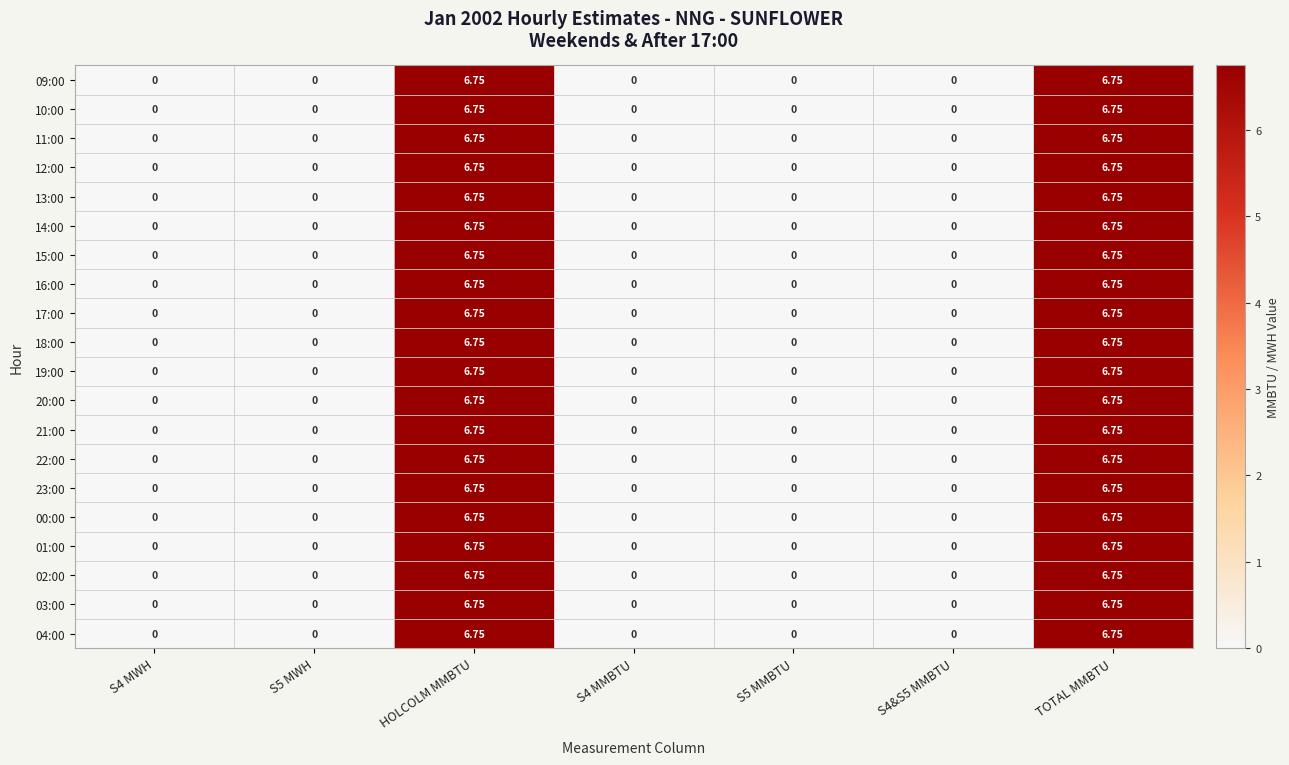

Which has a higher value, S5 MMBTU or TOTAL MMBTU?

TOTAL MMBTU